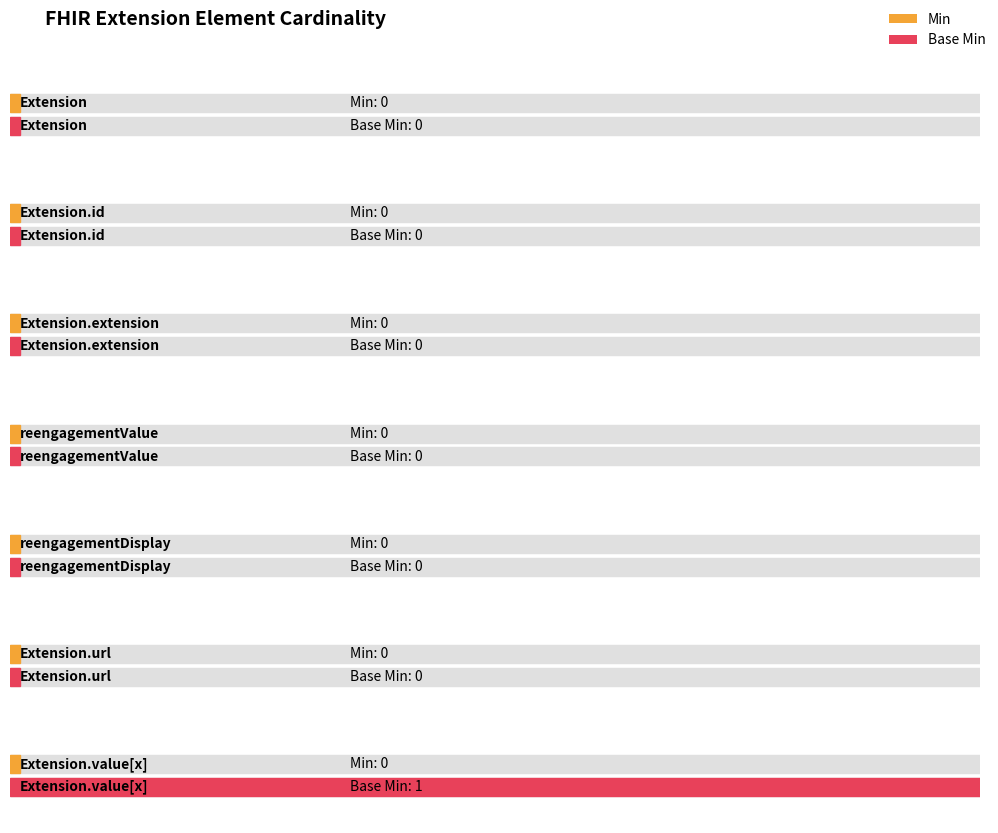

What is the difference between the maximum and second lowest values in the Base Min series?

1